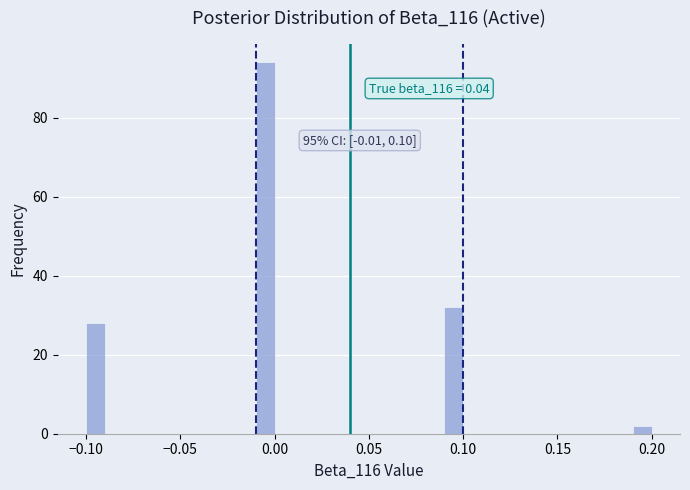

Around what value on the x-axis is the tallest bar? Give the approximate position of its centre, as read against the axis.

-0.005